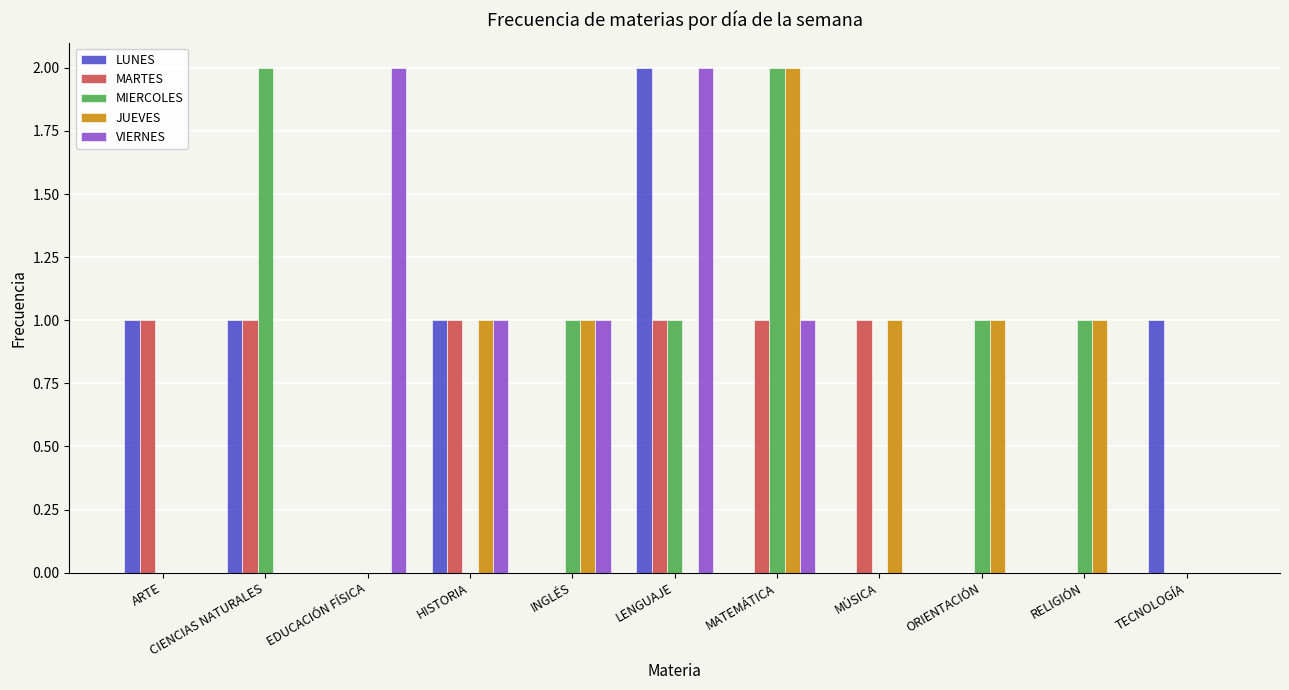

True or false: MARTES has a value of -1 at ORIENTACIÓN.

False